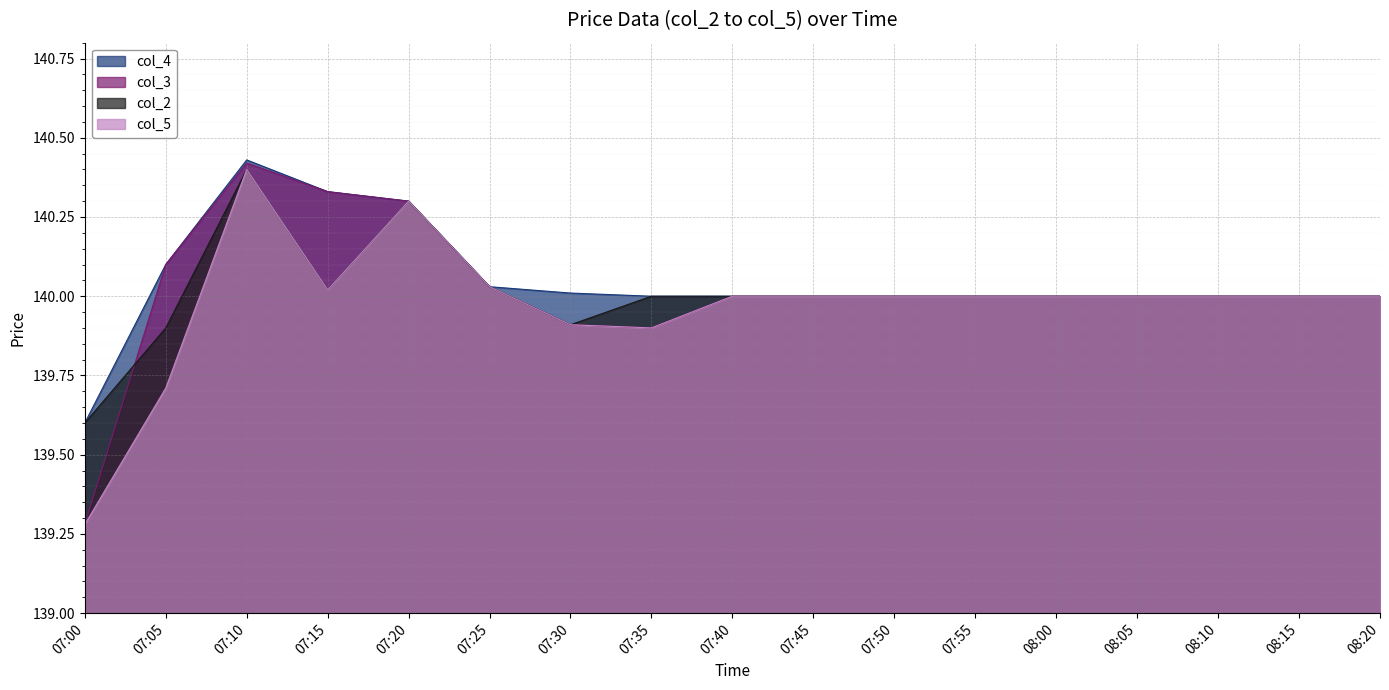

In col_2, how many points are lower than both neighbors (excluding endpoints)?

2